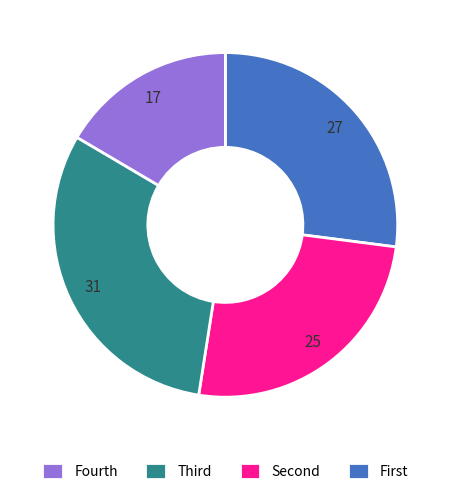

Does any single category account for the majority?

No